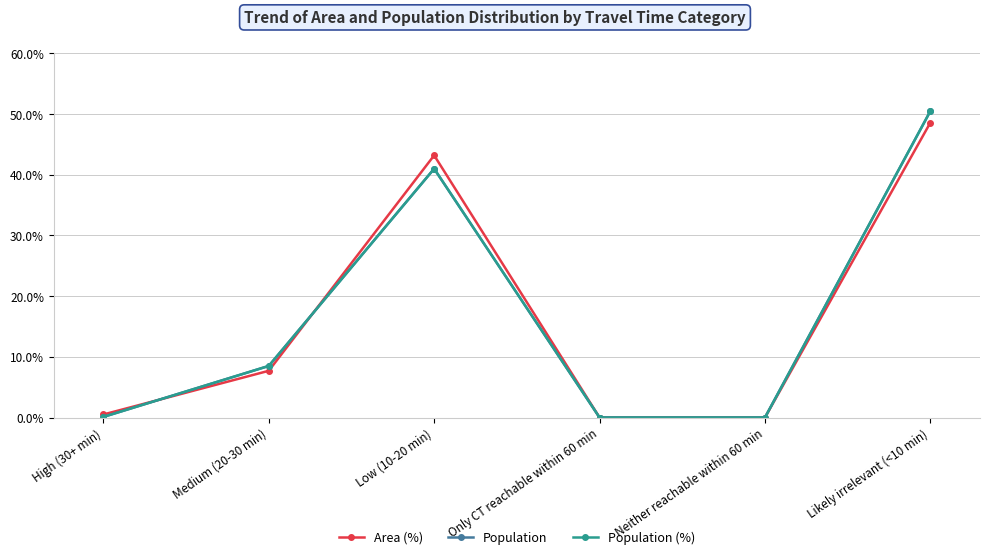

Does the chart display data point markers on the line(s)?

Yes